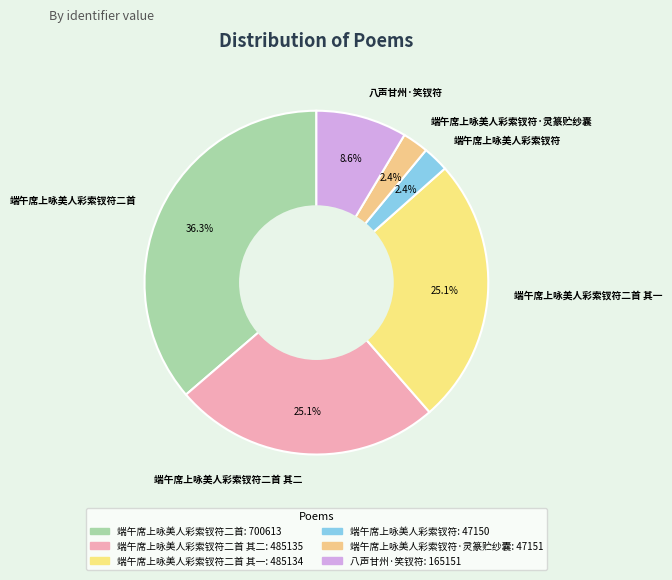

How many segments does this pie chart have?

6